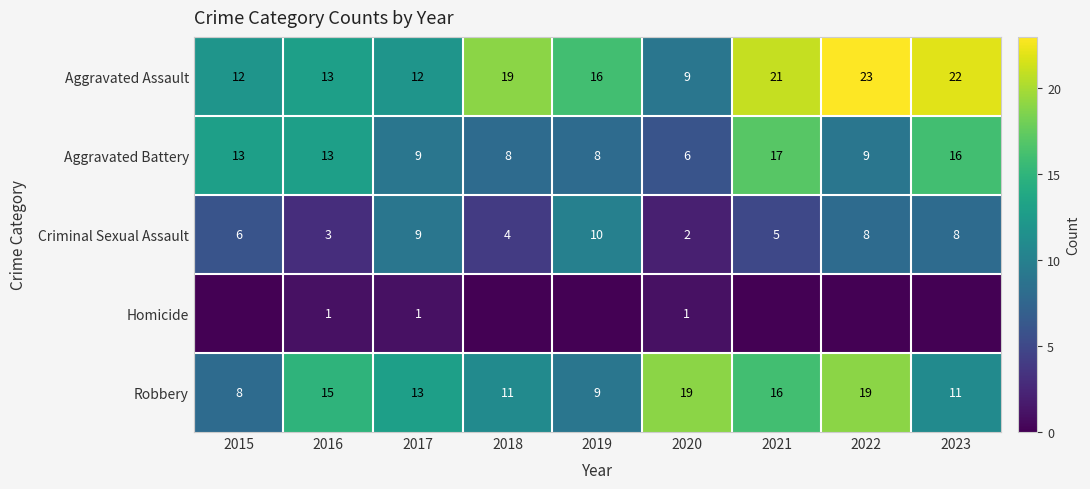

What is the total value across all series at 2019?

43